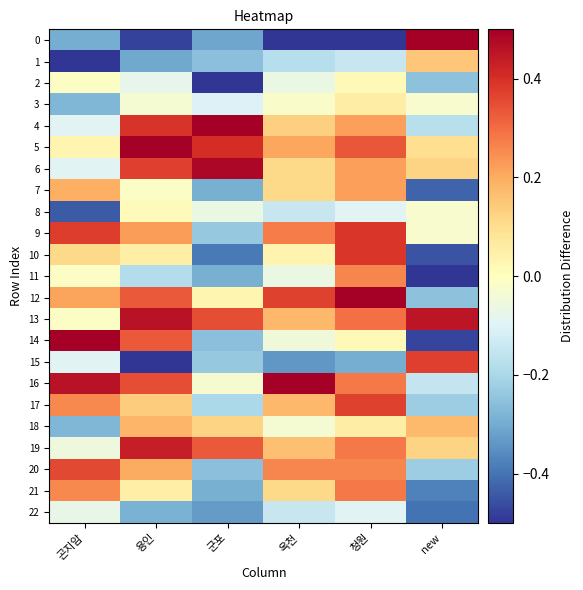

At which category does the chart reach its minimum across all series?

옥천